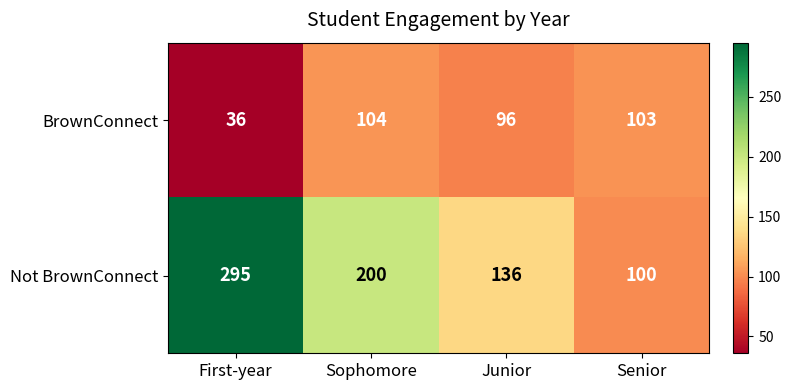

What is the sum of all BrownConnect values?

339